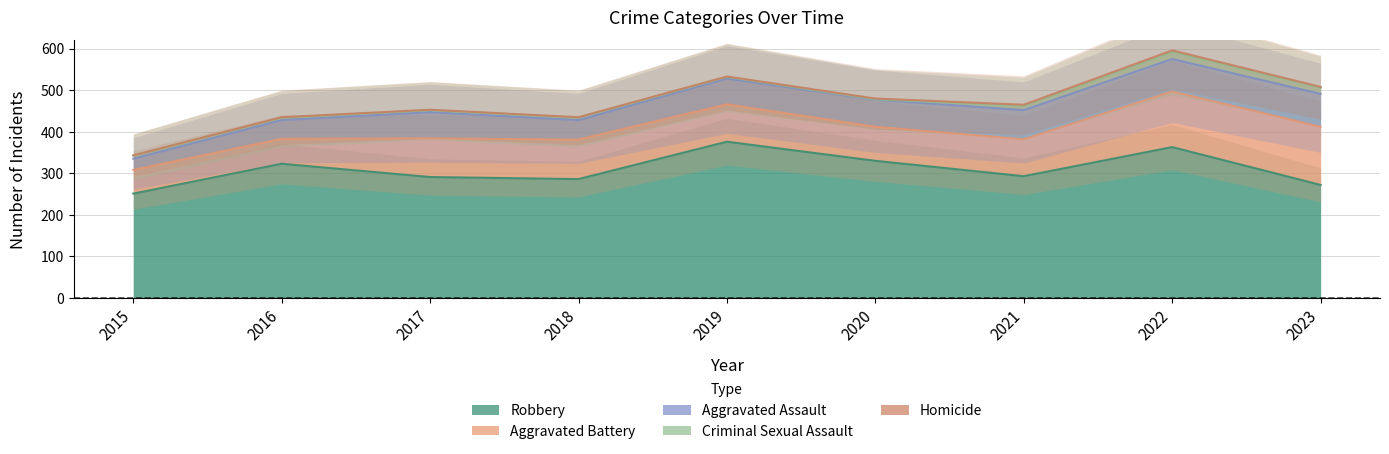

Reading right to left, what are all the values shown in this chart?

Aggravated Assault: 79	78	70	65	62	47	63	45	27
Aggravated Battery: 140	134	89	82	90	95	93	60	57
Criminal Sexual Assault: 15	17	10	1	4	6	5	6	8
Homicide: 2	4	3	2	1	1	1	1	0
Robbery: 272	363	293	330	376	286	291	323	251